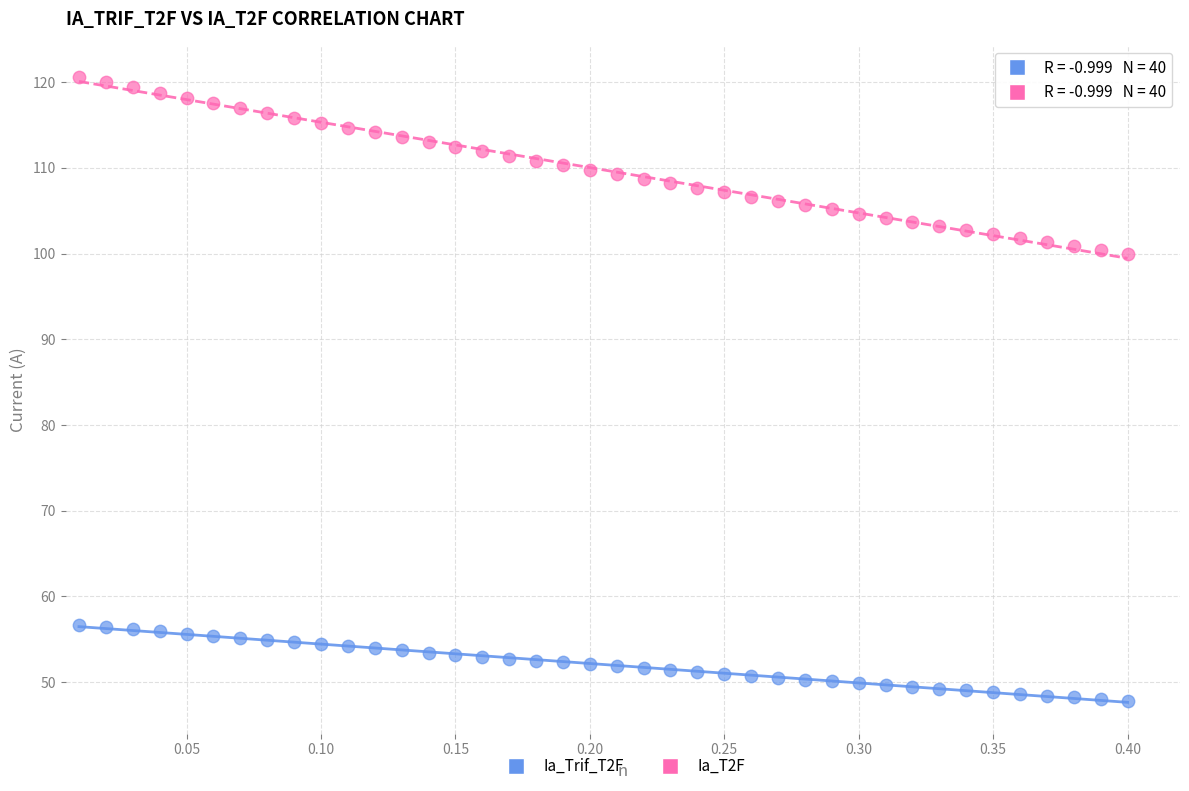

Across all data points, what is the range of Y values (max minus min)?

72.7